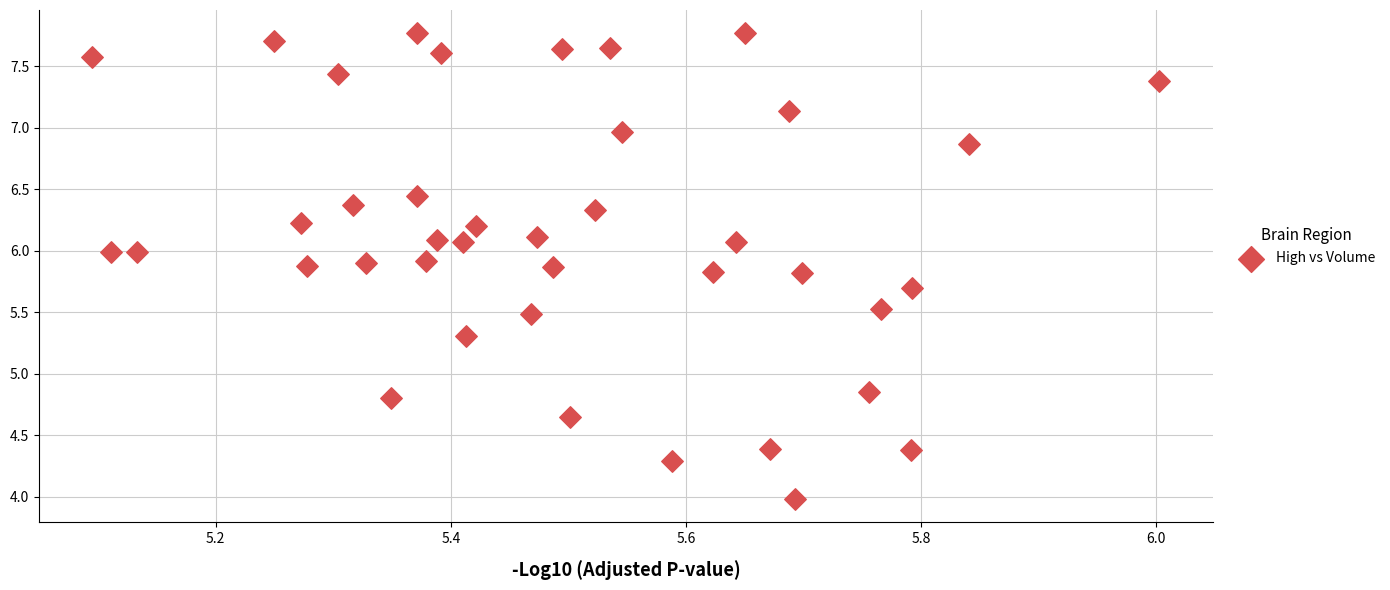

What is the range of Y values (max minus min)?

3.8